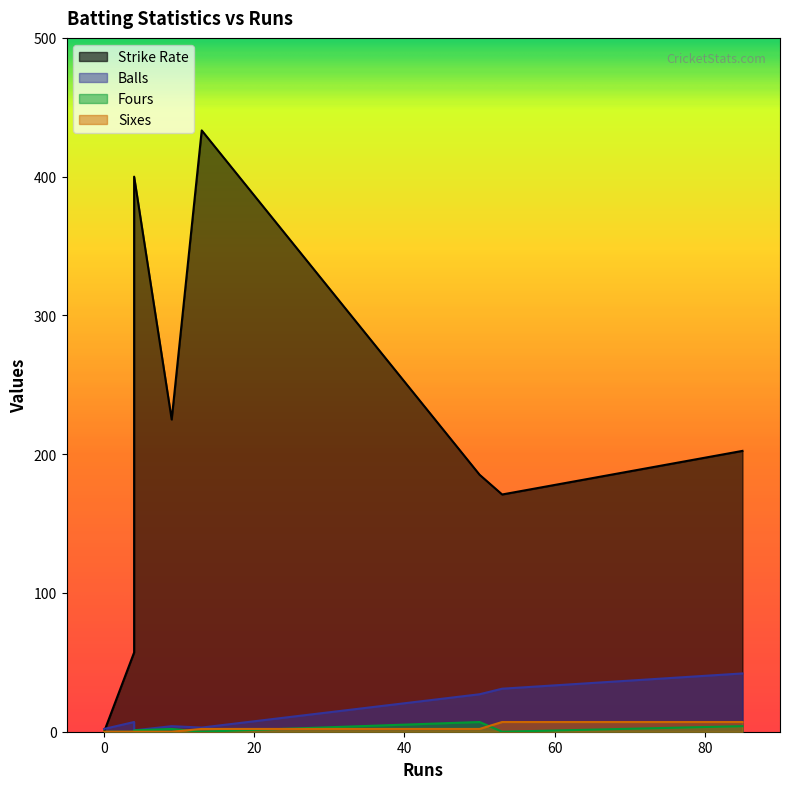

The value of Sixes at 13 is 2.6. True or false?

False